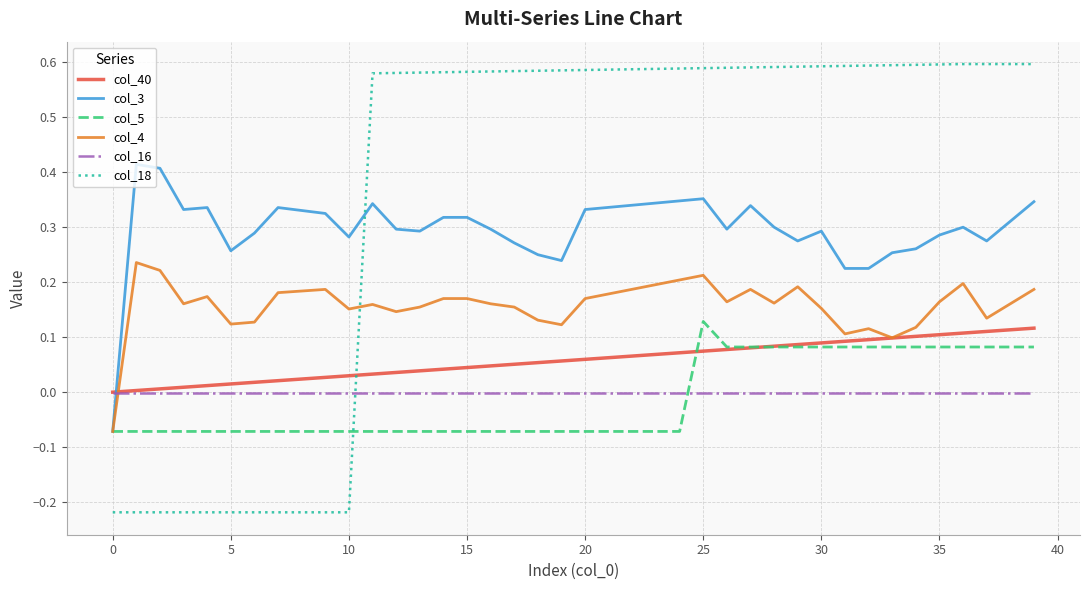

Which series has the widest spread of values?

col_18